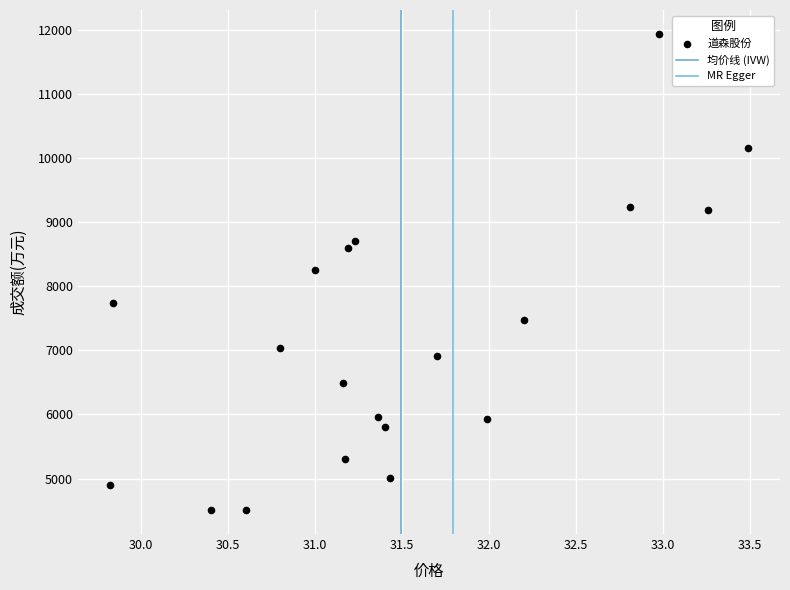

Count the number of points in this scatter plot.

20